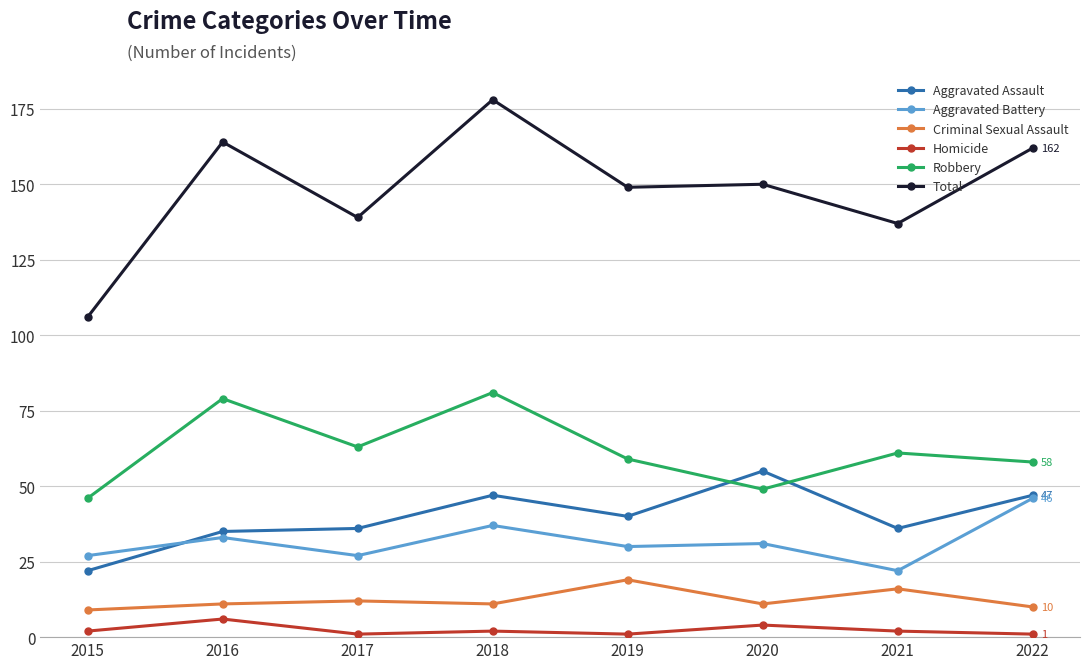

Which series has the largest total across all categories?

Total